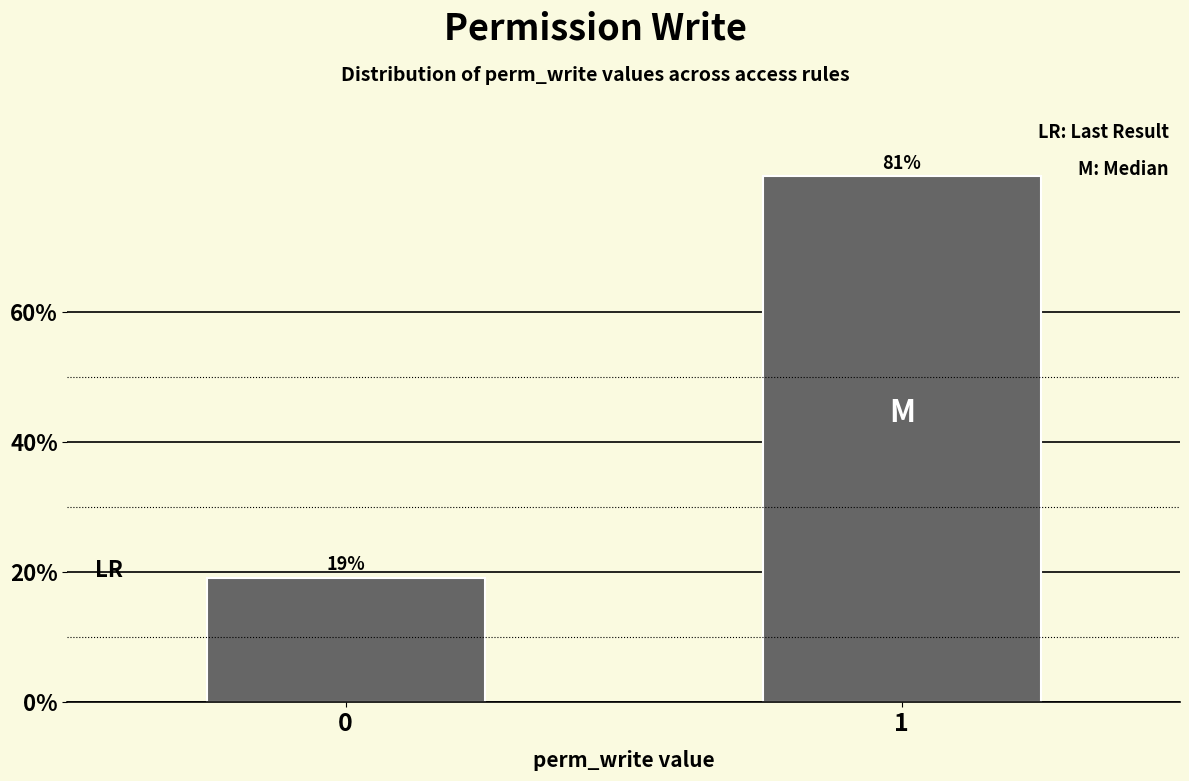

The chart shows a value of 9.1 at 0. True or false?

False